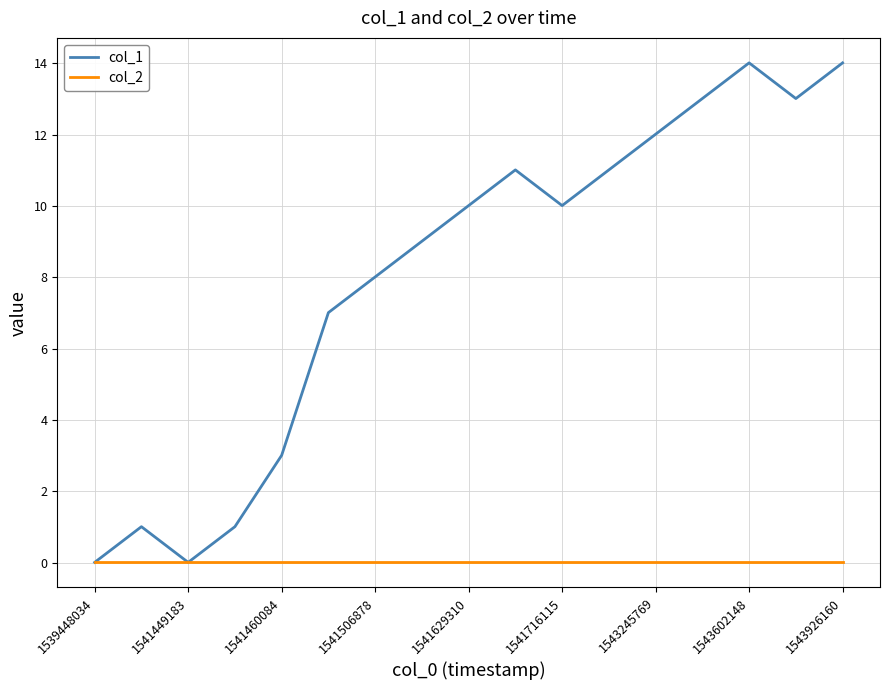

What is the greatest value displayed?

14.0